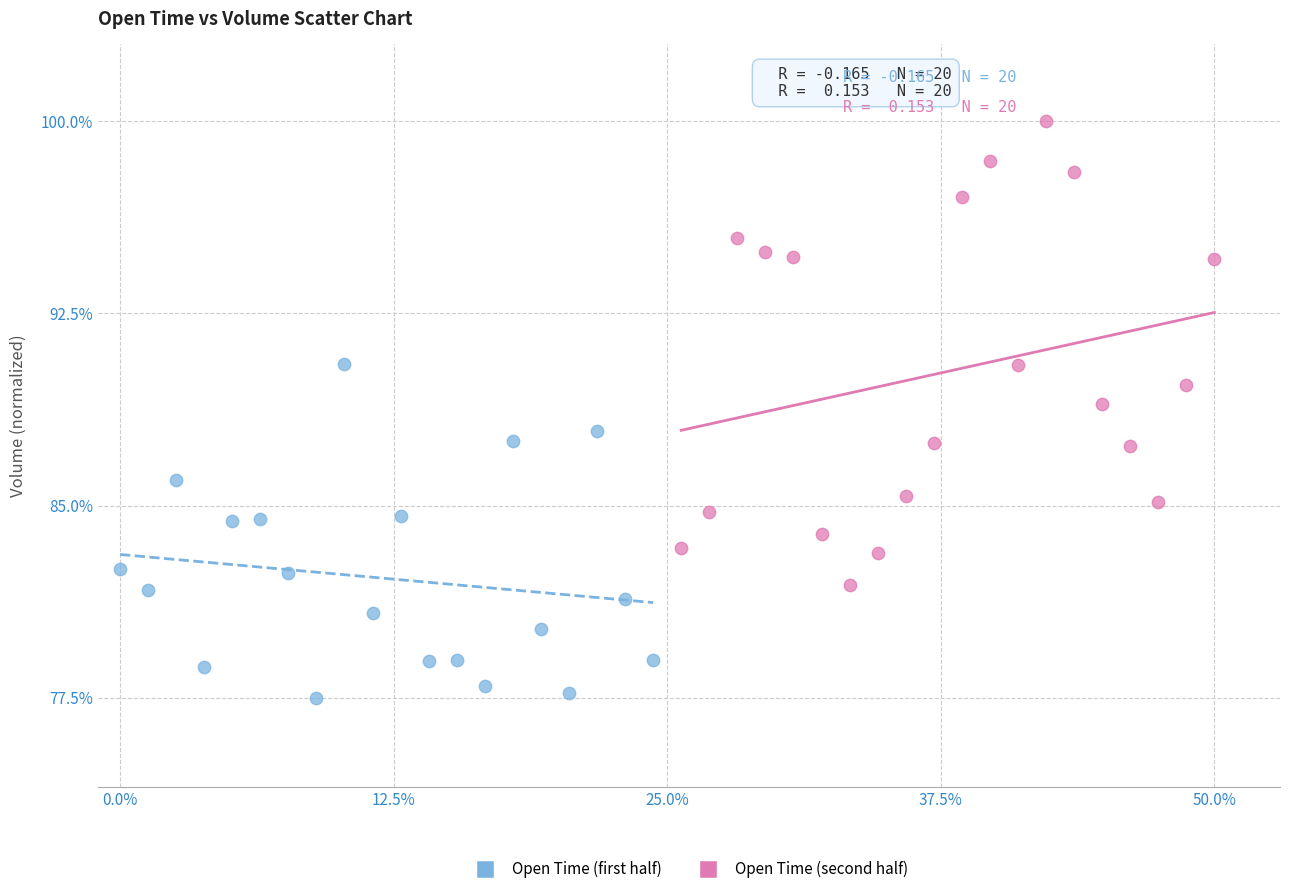

Which series reaches the maximum Y coordinate?

Open Time (second half)